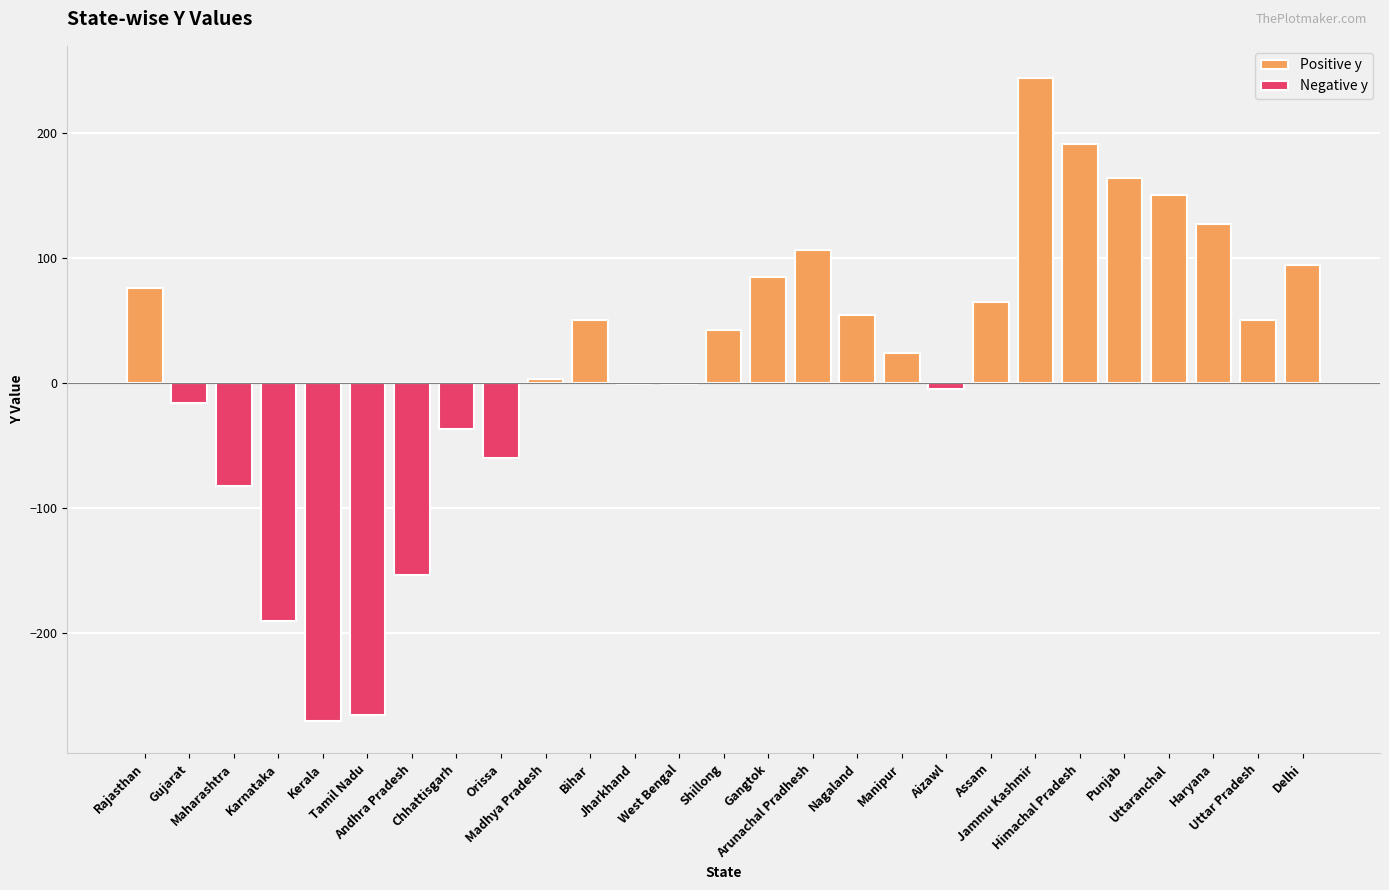

Reading left to right, what are all the values shown in this chart?

Rajasthan=76	Gujarat=-16	Maharashtra=-83	Karnataka=-191	Kerala=-271	Tamil Nadu=-266	Andhra Pradesh=-154	Chhattisgarh=-37	Orissa=-60	Madhya Pradesh=3	Bihar=50	Jharkhand=-1	West Bengal=-1	Shillong=42	Gangtok=85	Arunachal Pradhesh=106	Nagaland=54	Manipur=24	Aizawl=-5	Assam=65	Jammu Kashmir=244	Himachal Pradesh=191	Punjab=164	Uttaranchal=150	Haryana=127	Uttar Pradesh=50	Delhi=94